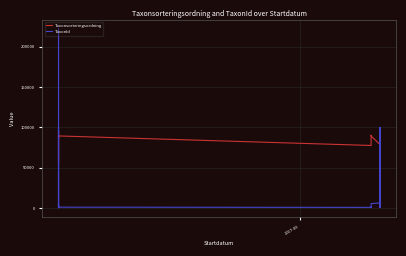

What is the greatest value displayed?

221952